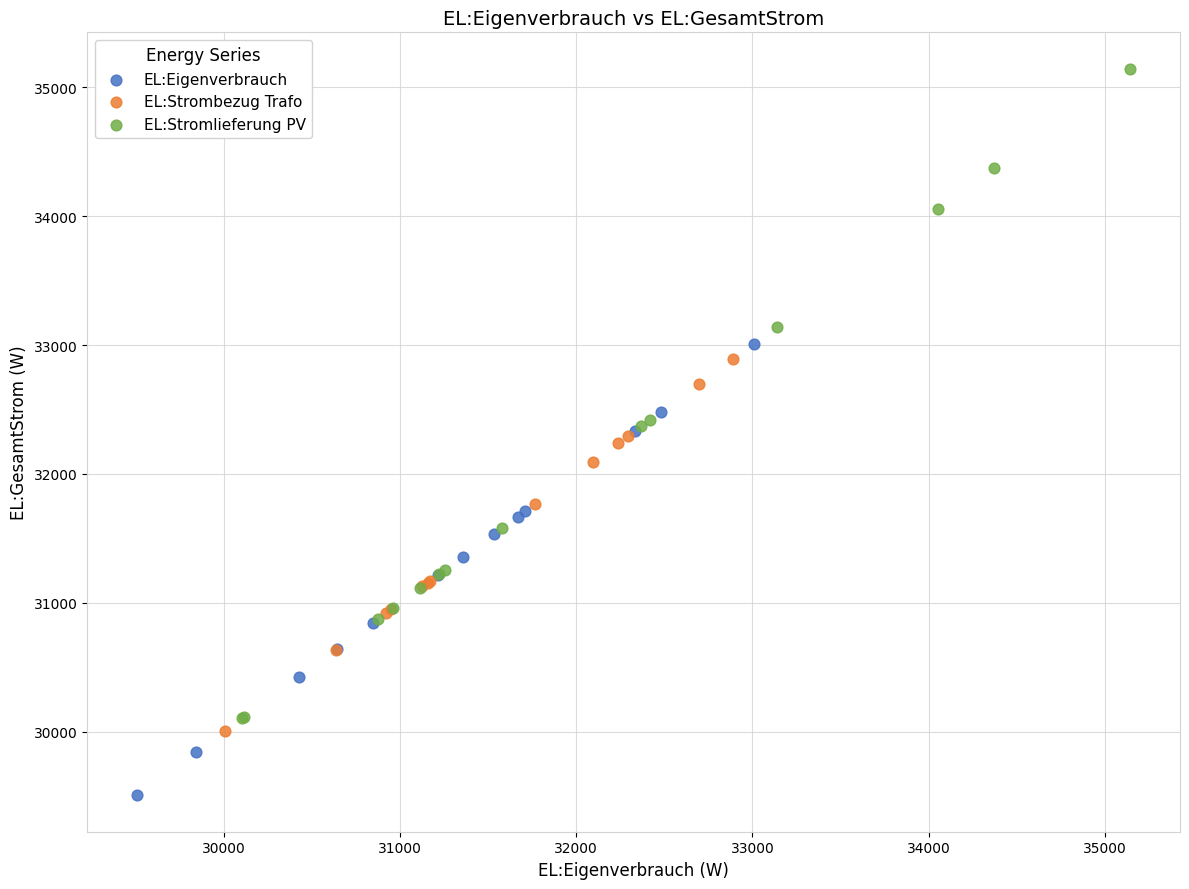

Which series has the largest Y range (max minus min)?

EL:Stromlieferung PV